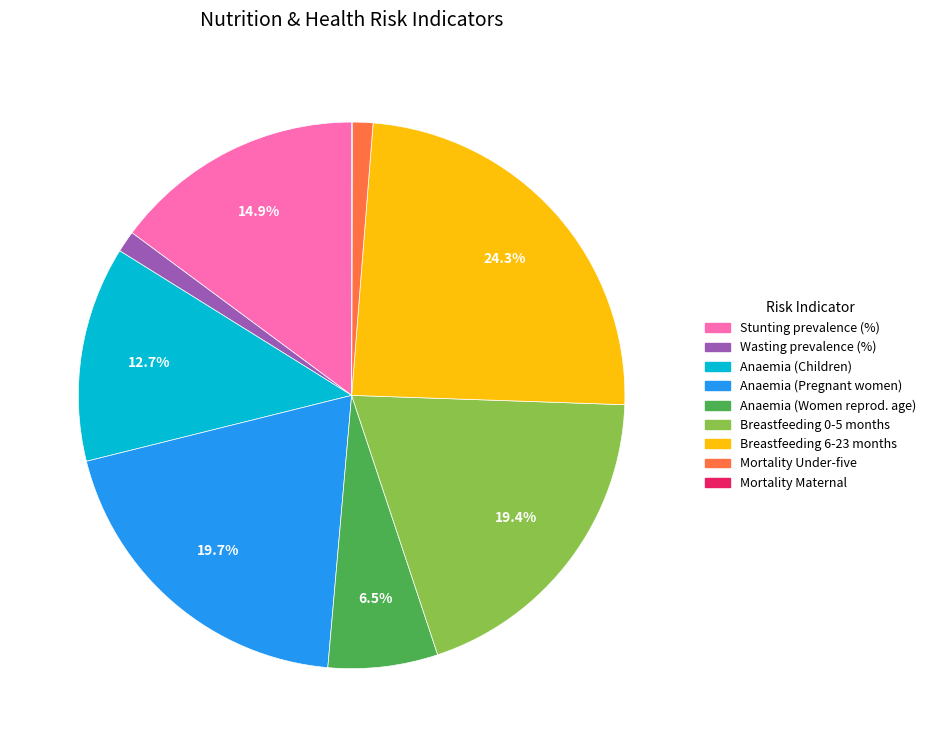

Is there a majority slice in this chart?

No